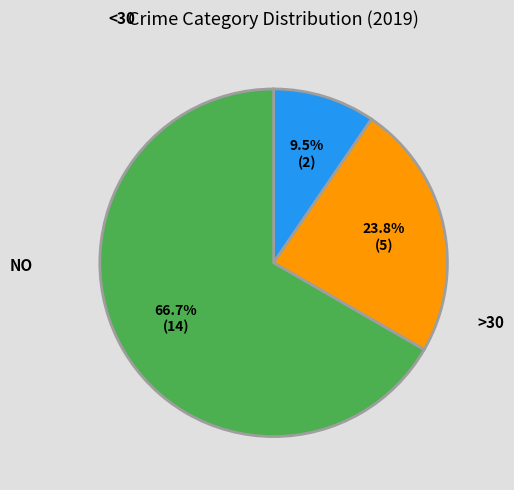

How many slices are in this pie chart?

3